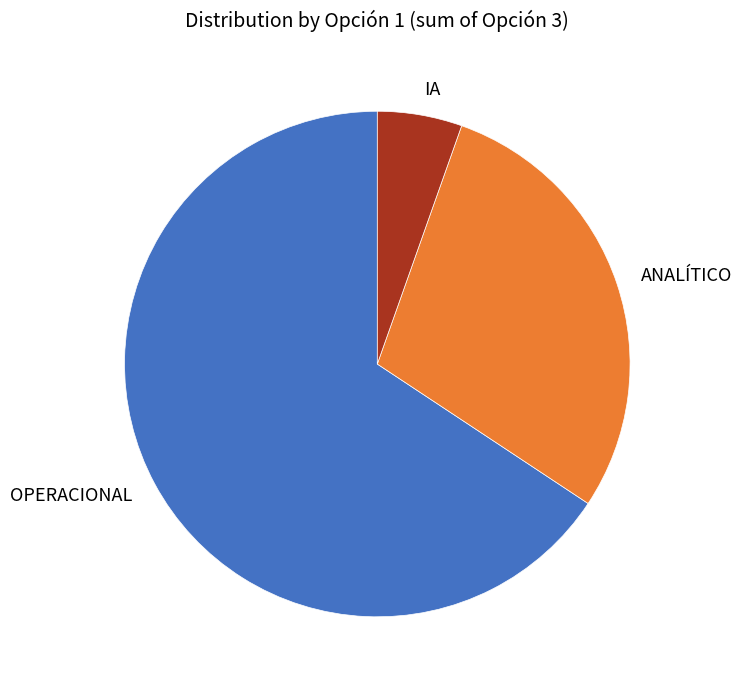

Which has a higher value, OPERACIONAL or IA?

OPERACIONAL